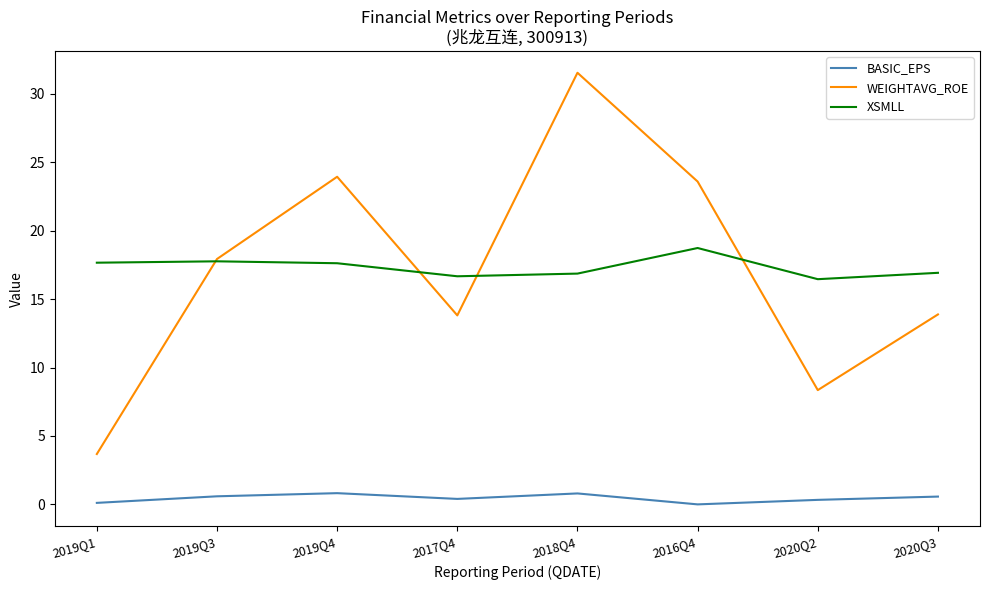

At 2017Q4, list the series in order from smallest to largest.

BASIC_EPS, WEIGHTAVG_ROE, XSMLL